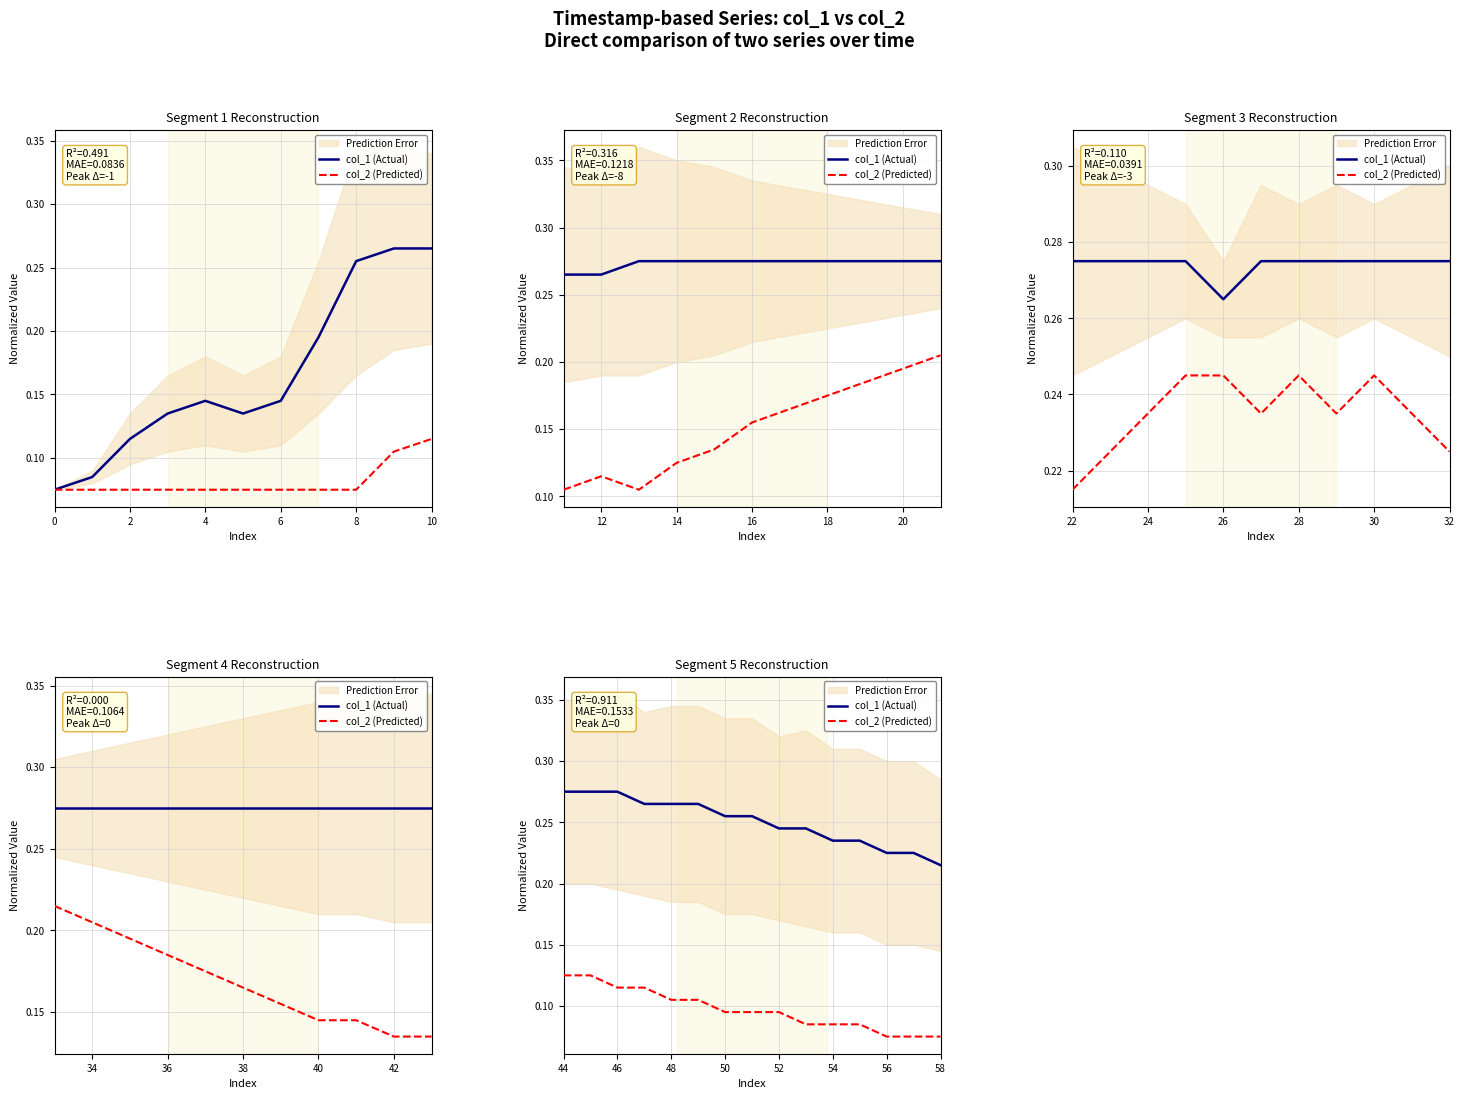

The col_2 (Predicted) series shows 0.1 at 50. True or false?

True